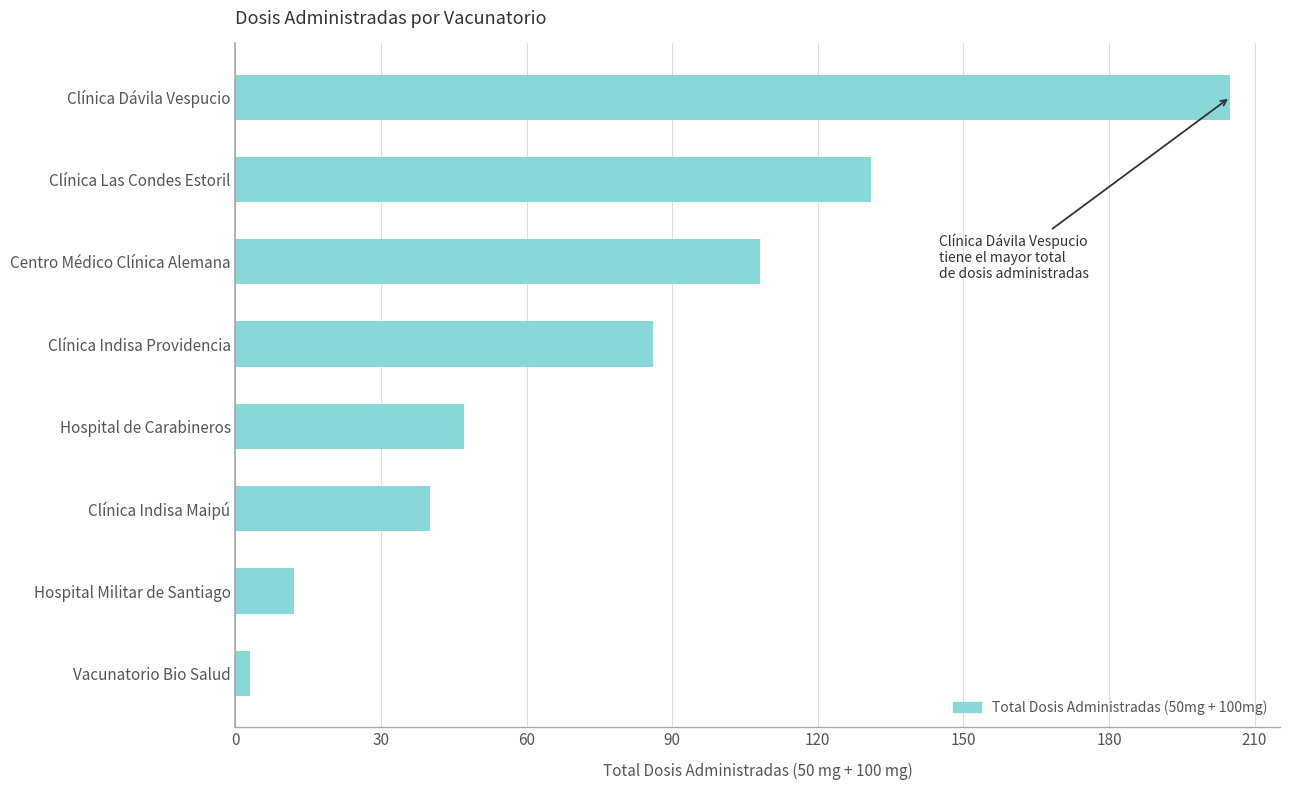

True or false: the data shows 47 at Hospital de Carabineros.

True